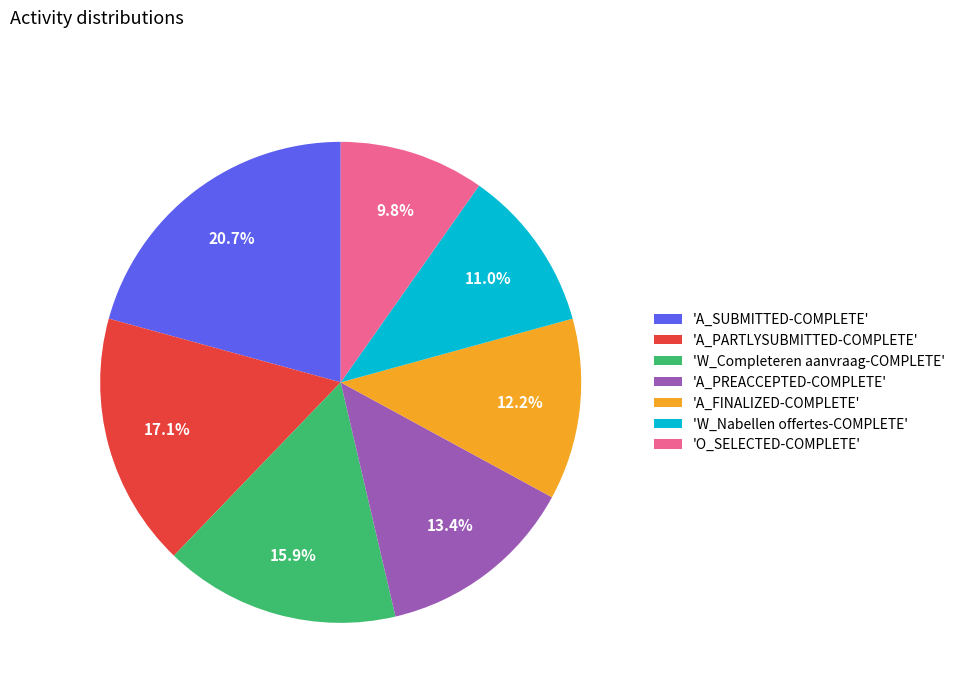

Combined, what portion of the pie is 'A_PREACCEPTED-COMPLETE' and 'A_FINALIZED-COMPLETE'?

25.6%